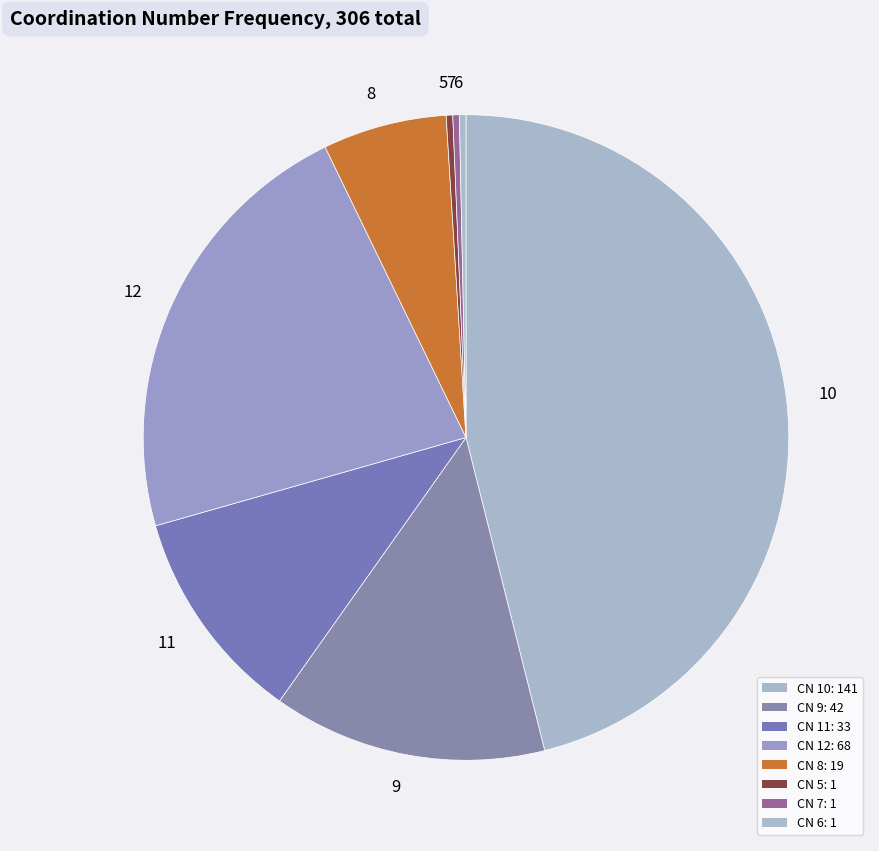

Which slice is the largest?

10